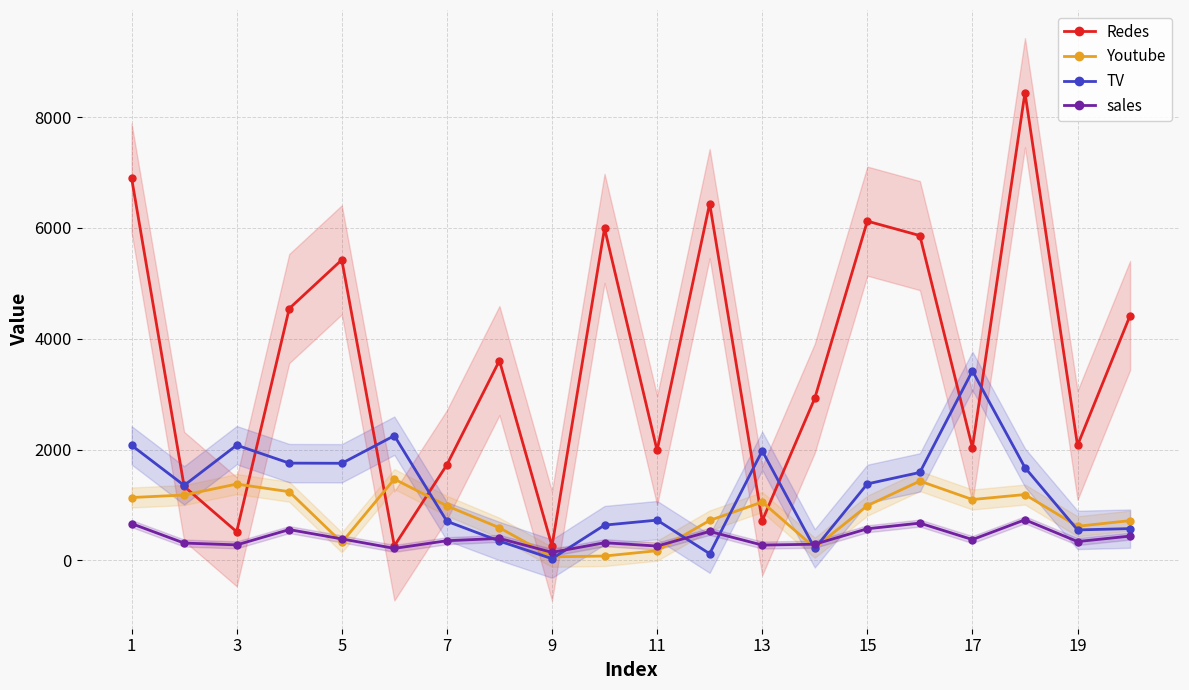

Does the chart have visible grid lines?

Yes